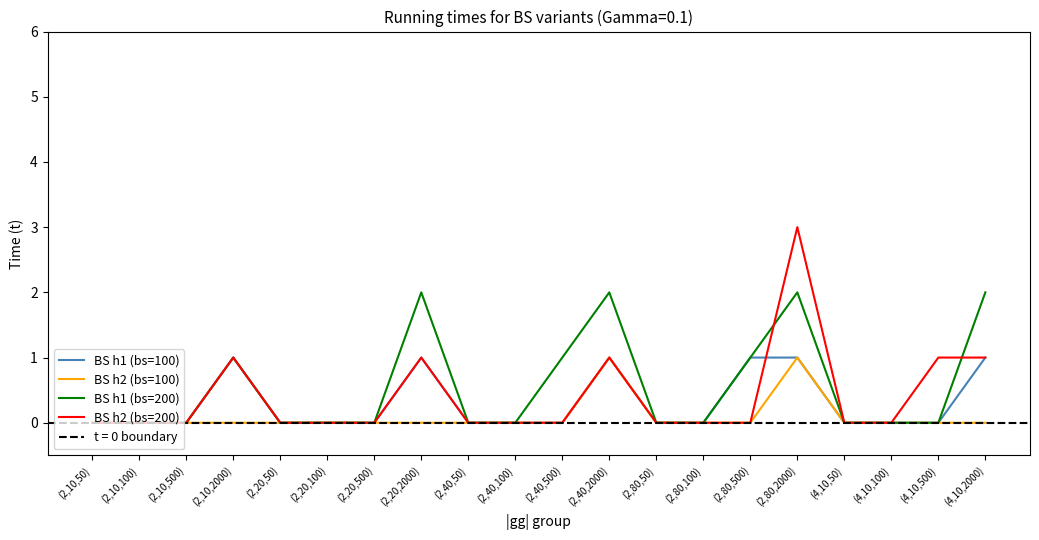

True or false: BS h2 (bs=100) and BS h1 (bs=100) cross at least once.

False